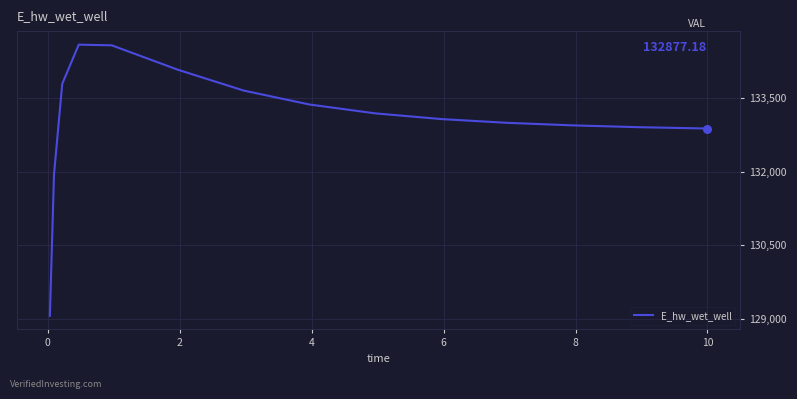

What is the greatest value displayed?

134587.5